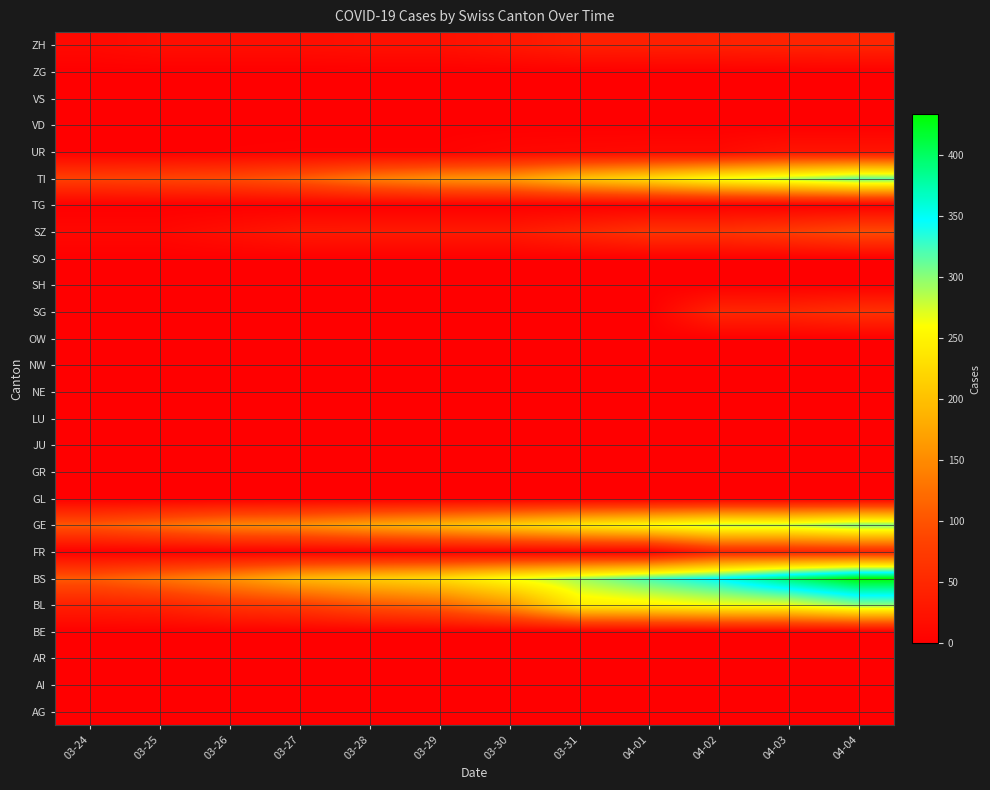

At how many categories does at least one series exceed 341?

3